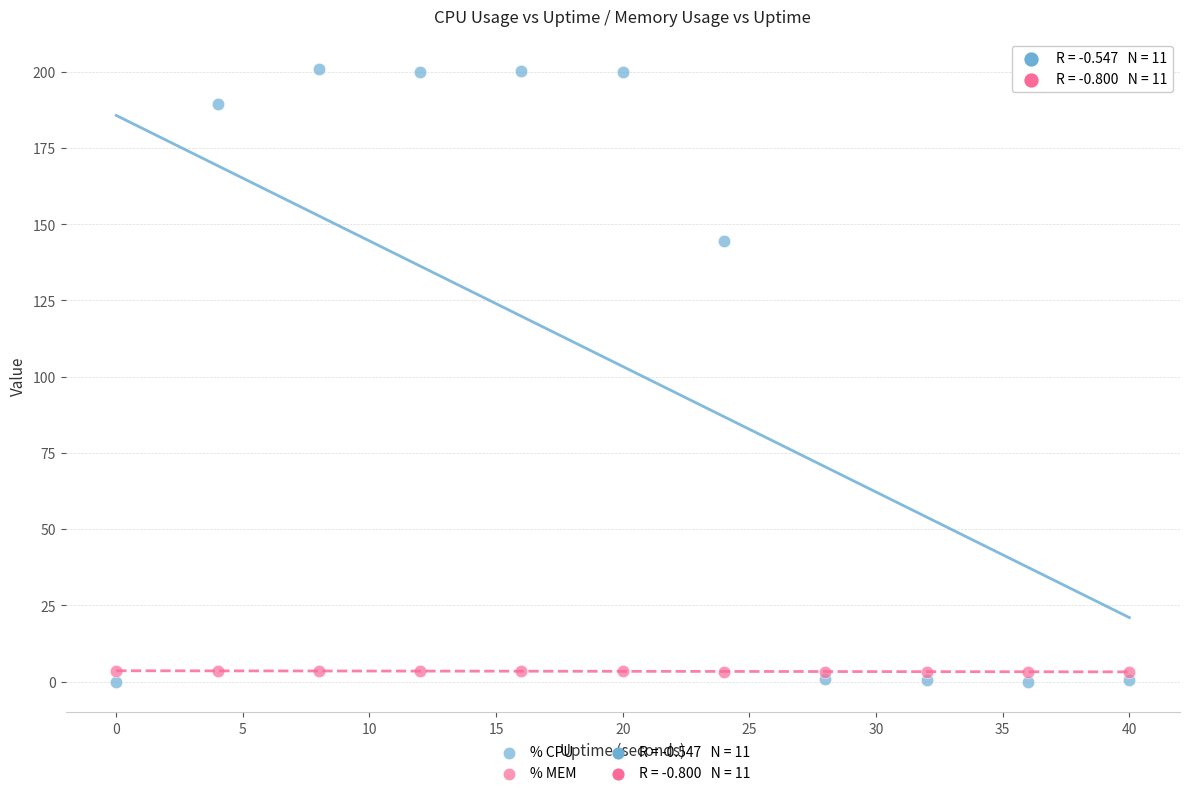

Which series contains the highest Y value?

% CPU